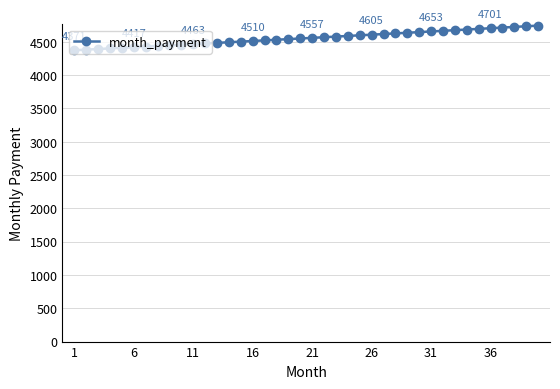

What is the smallest value displayed?

4371.2